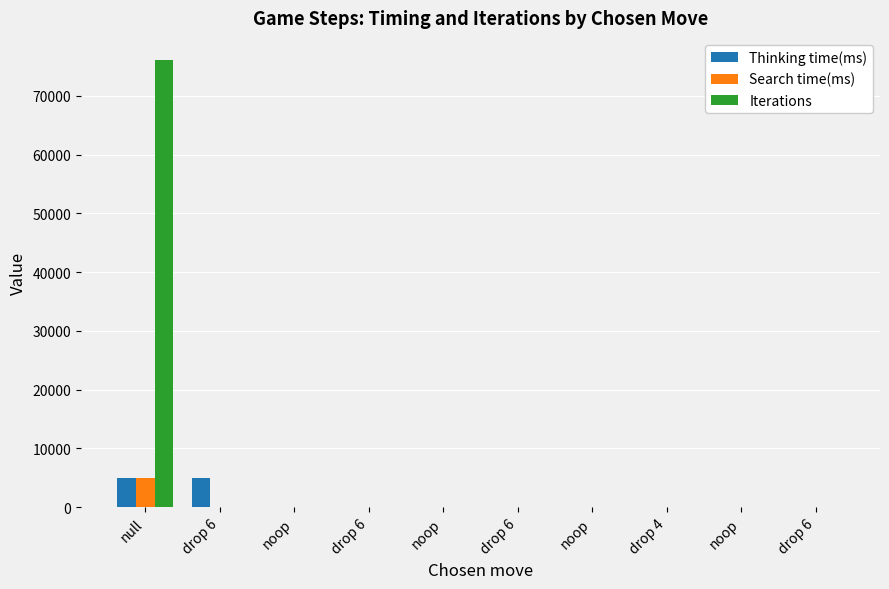

What is the total value across all series at drop 6?

4990